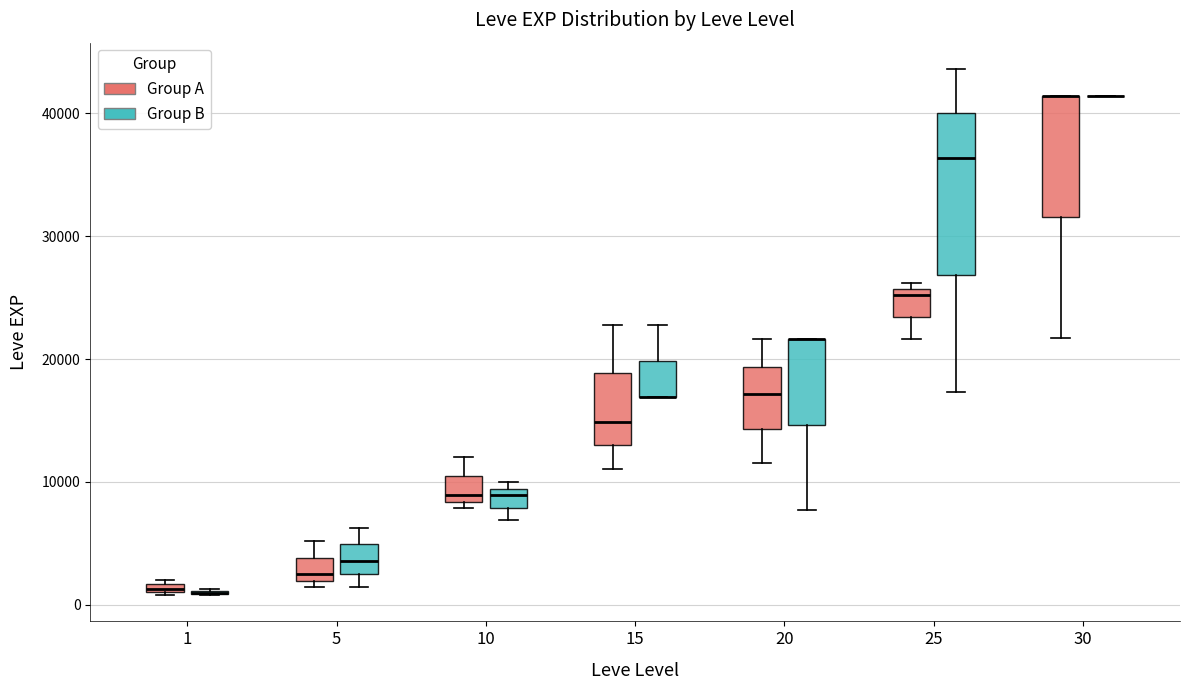

Where does the lower whisker of the box for 20 (Group B) end on the y-axis? The values are not printed on the chart, so give them approximately, as read against the axis.

8000